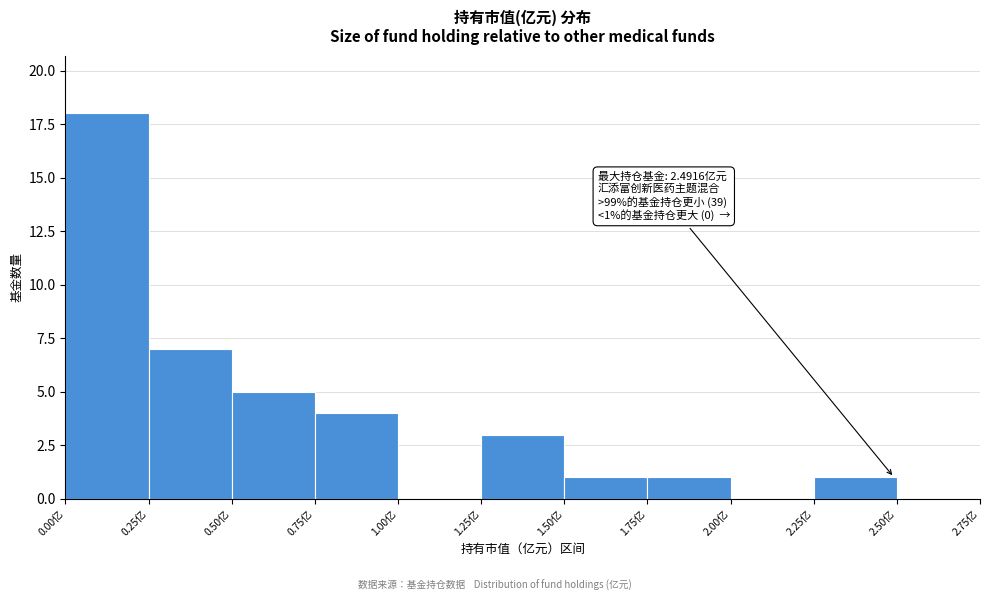

Over which range of the x-axis is the bar tallest?

0.00 to 0.25